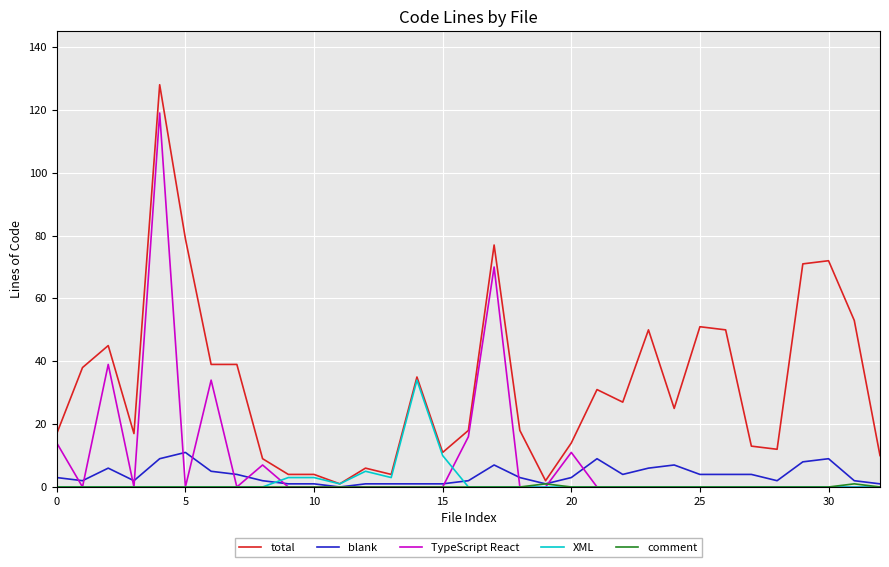

Which series has the largest total across all categories?

total